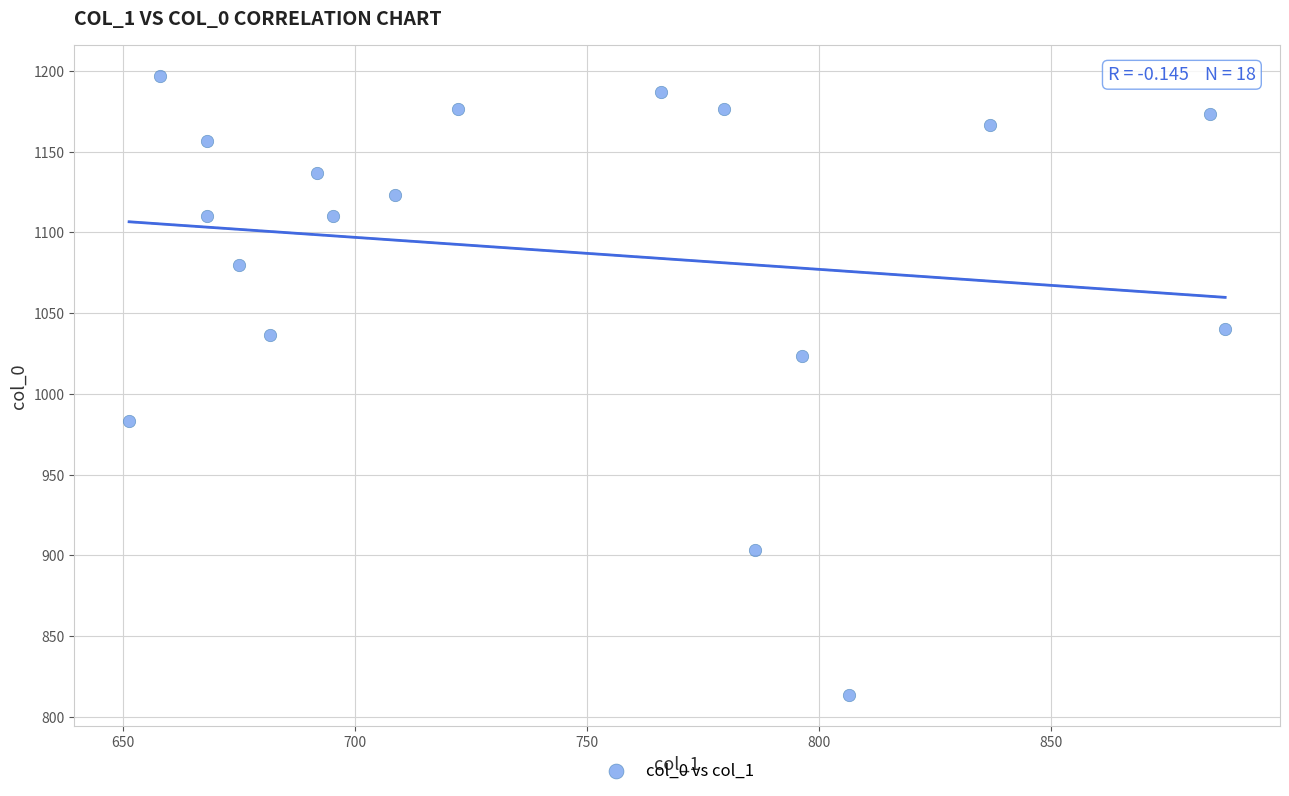

What is the range of X values (max minus min)?

236.2